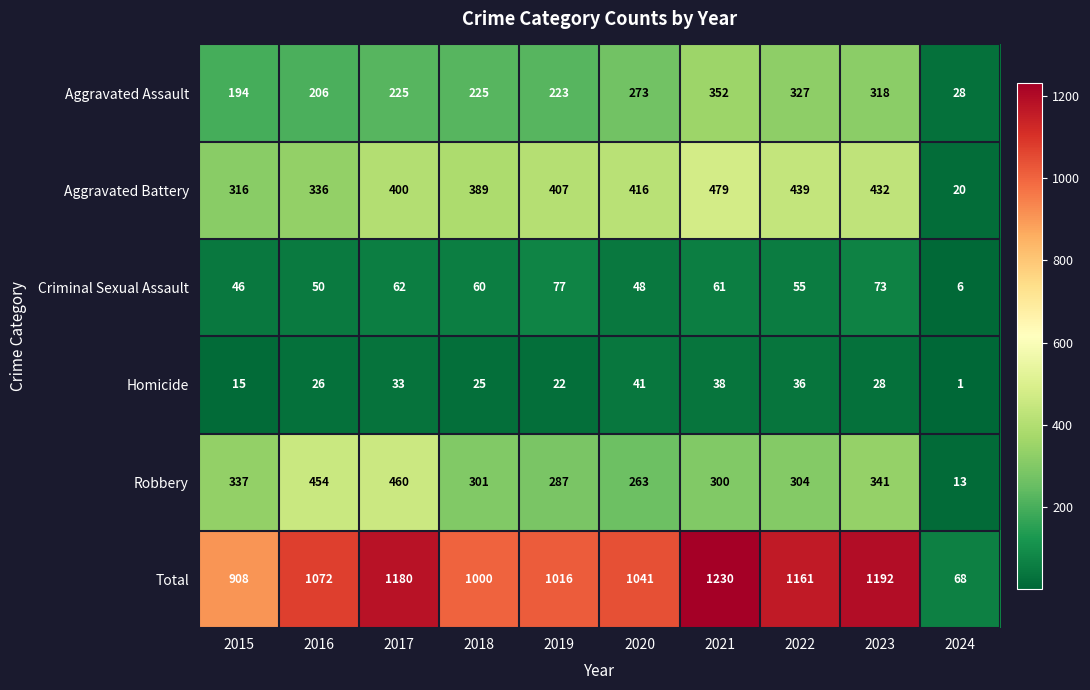

Which series has the largest total across all categories?

Total